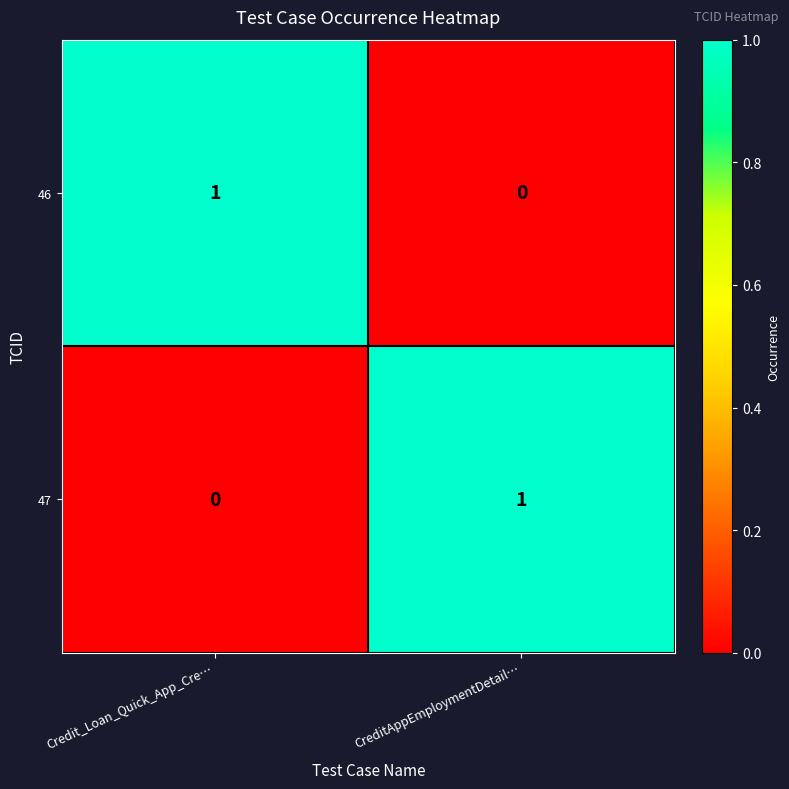

True or false: 46 has a value of 0 at CreditAppEmploymentDetail….

True